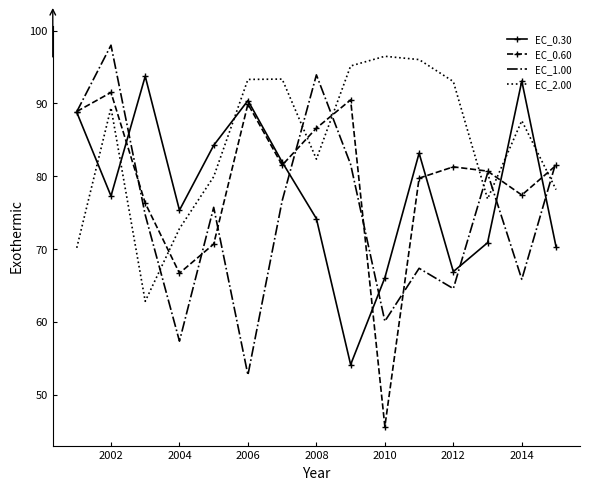

What are all the series names shown in the legend?

EC_0.30, EC_0.60, EC_1.00, EC_2.00